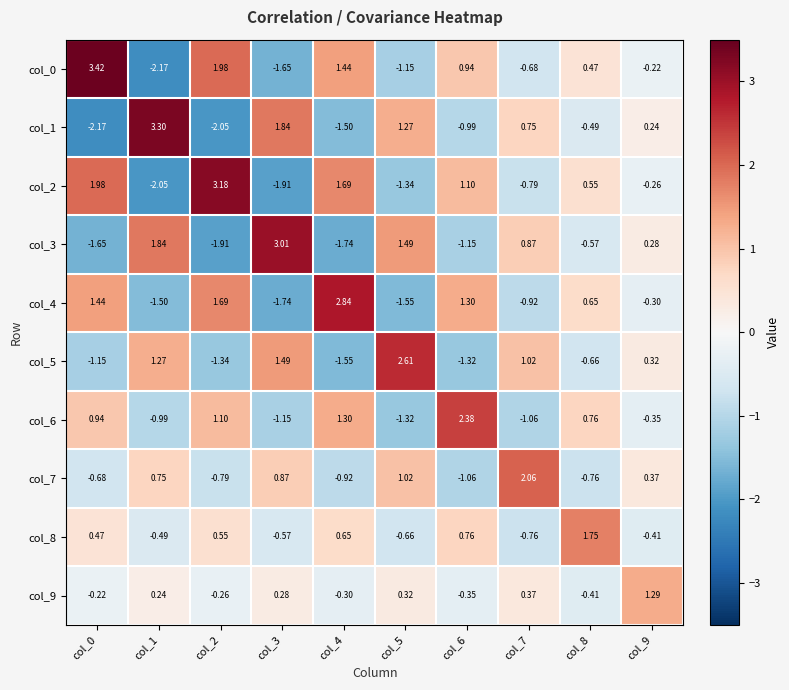

Rank the series at col_4 from lowest to highest value.

col_3, col_5, col_1, col_7, col_9, col_8, col_6, col_0, col_2, col_4